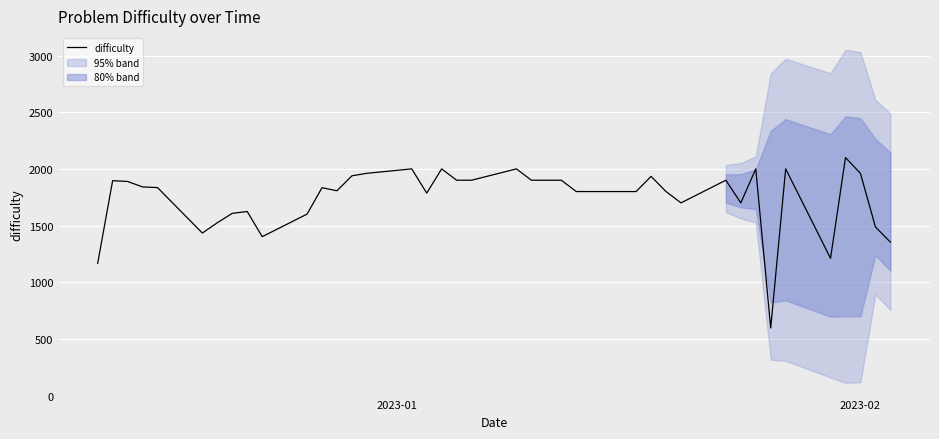

What is the difference between the maximum and minimum values?

1504